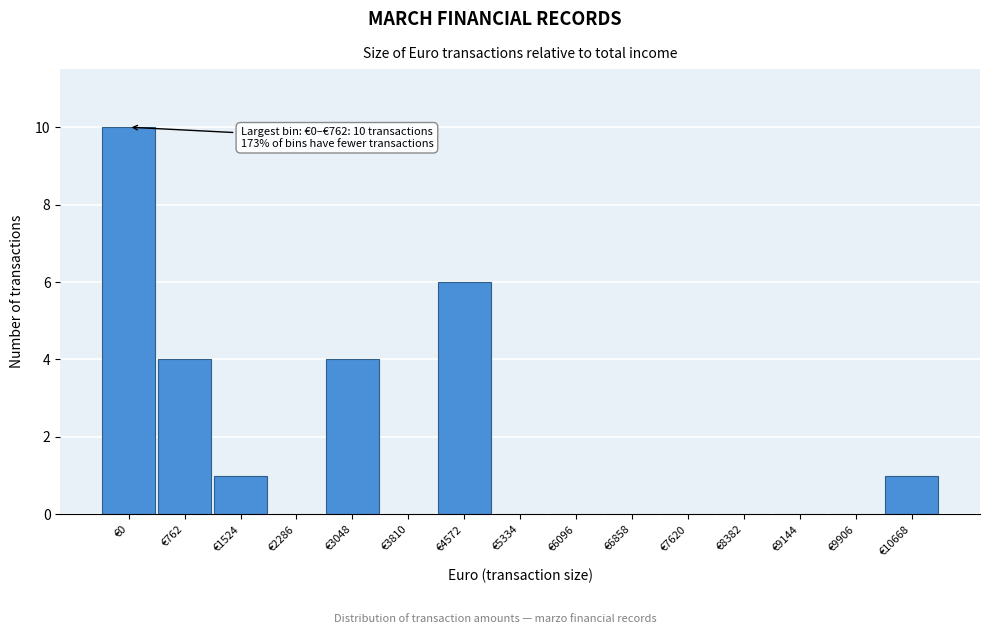

Reading left to right, extract all data points from this chart.

€0=10	€762=4	€1524=1	€2286=0	€3048=4	€3810=0	€4572=6	€5334=0	€6096=0	€6858=0	€7620=0	€8382=0	€9144=0	€9906=0	€10668=1